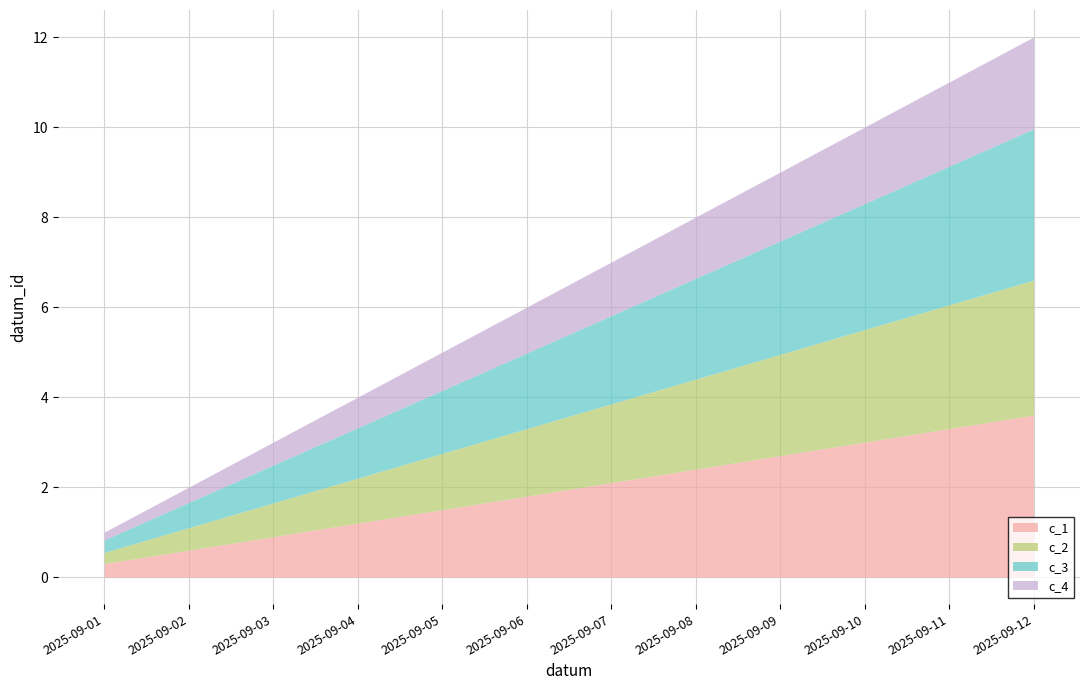

At which category does the chart reach its peak across all series?

2025-09-12